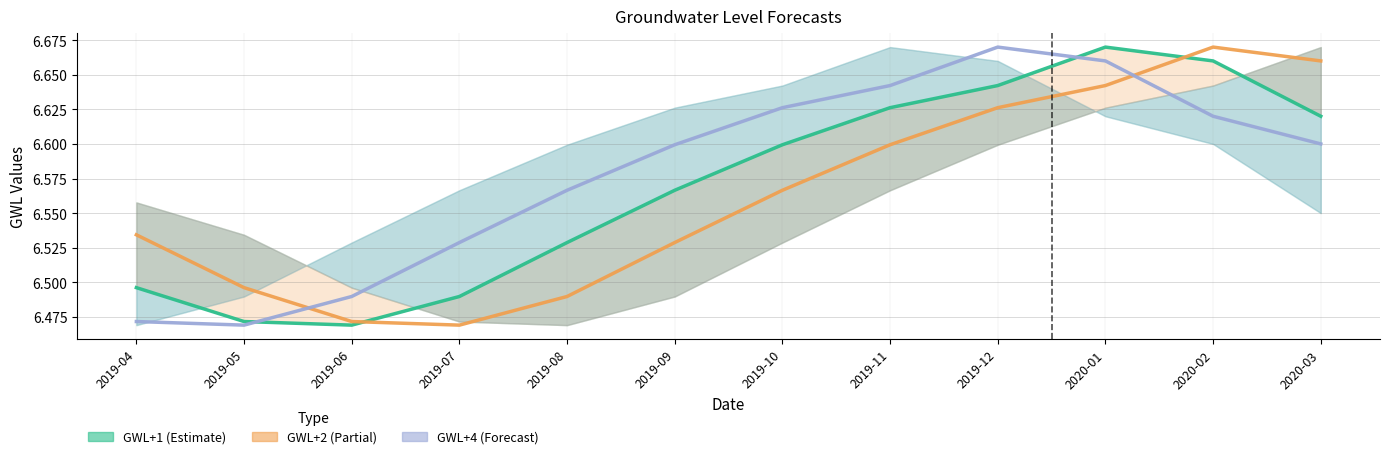

Reading left to right, list all the values displayed in this chart.

GWL+3: 2019-04=6.5	2019-05=6.5	2019-06=6.5	2019-07=6.5	2019-08=6.5	2019-09=6.6	2019-10=6.6	2019-11=6.6	2019-12=6.6	2020-01=6.7	2020-02=6.7	2020-03=6.6
GWL+2_line: 2019-04=6.5	2019-05=6.5	2019-06=6.5	2019-07=6.5	2019-08=6.5	2019-09=6.5	2019-10=6.6	2019-11=6.6	2019-12=6.6	2020-01=6.6	2020-02=6.7	2020-03=6.7
GWL+5: 2019-04=6.5	2019-05=6.5	2019-06=6.5	2019-07=6.5	2019-08=6.6	2019-09=6.6	2019-10=6.6	2019-11=6.6	2019-12=6.7	2020-01=6.7	2020-02=6.6	2020-03=6.6